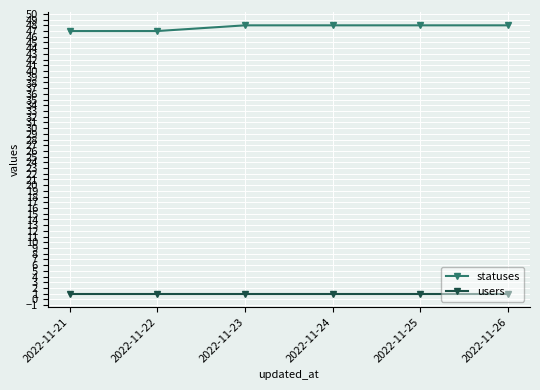

Reading left to right, list all the values displayed in this chart.

statuses: 47	47	48	48	48	48
users: 1	1	1	1	1	1